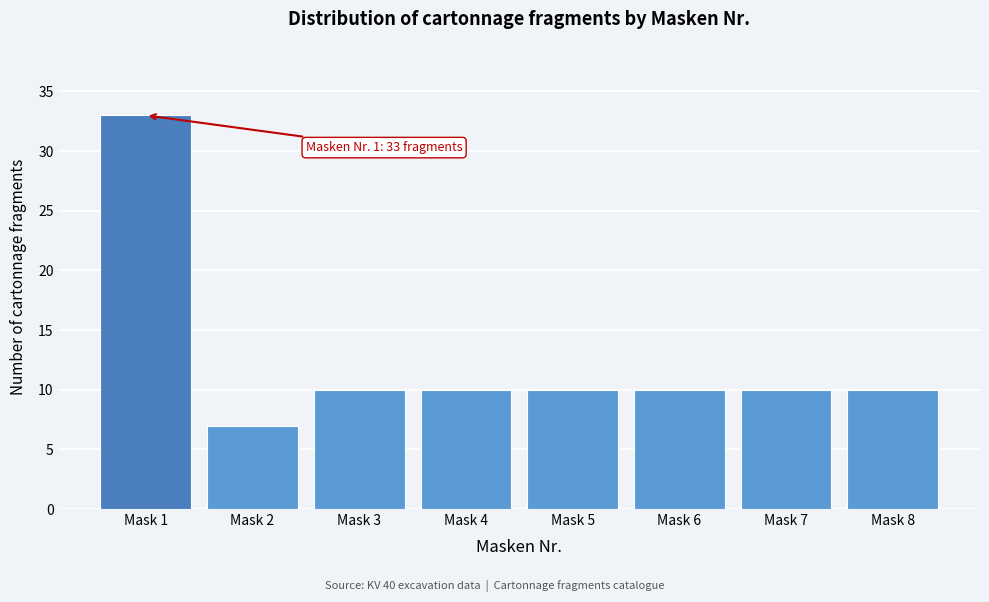

Reading left to right, extract all data points from this chart.

33	7	10	10	10	10	10	10